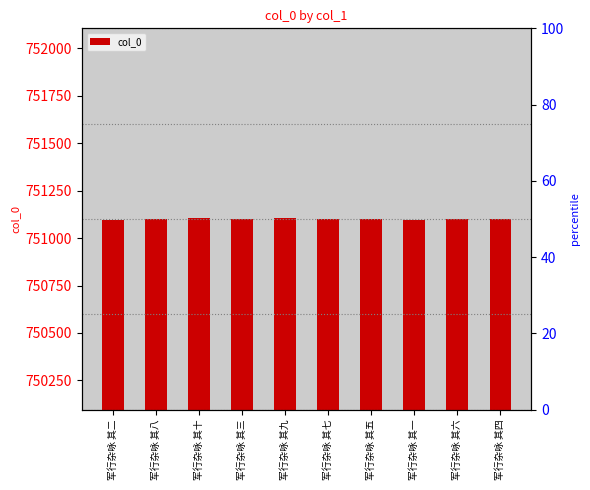

Reading left to right, extract all data points from this chart.

751097	751103	751105	751098	751104	751102	751100	751096	751101	751099